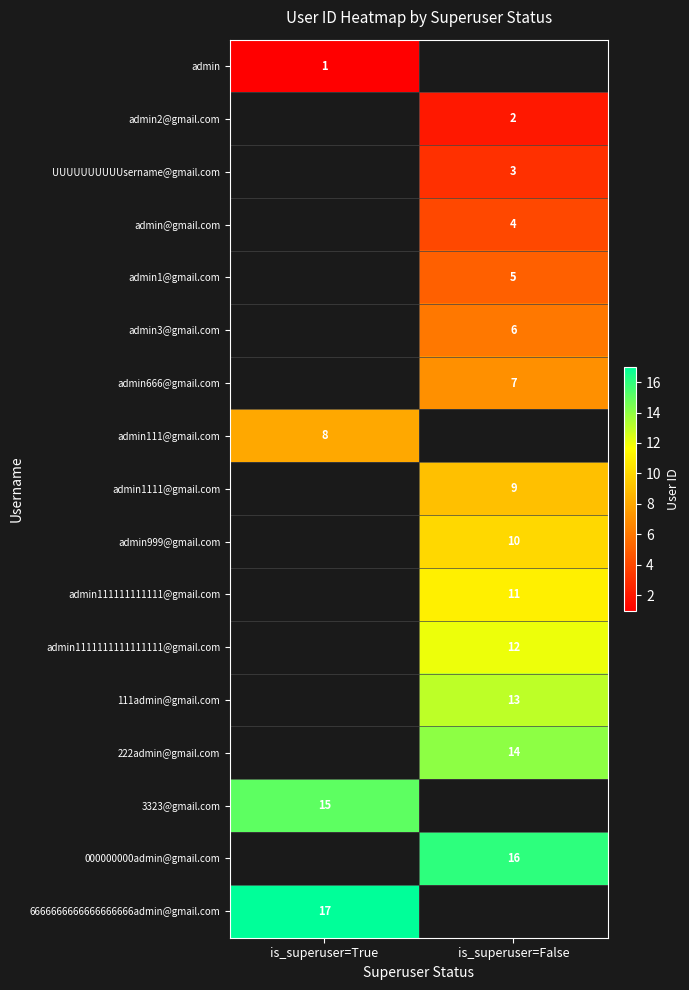

Is it true that admin999@gmail.com equals 5 at is_superuser=False?

False